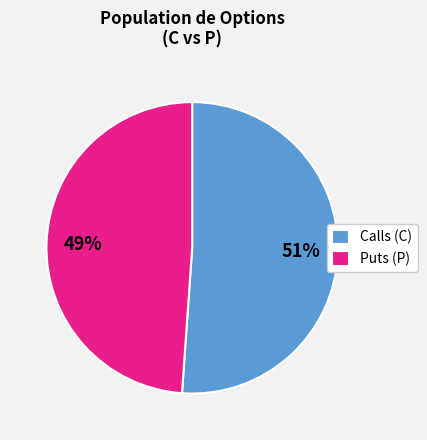

The Puts (P) slice represents 37% of the pie. True or false?

False